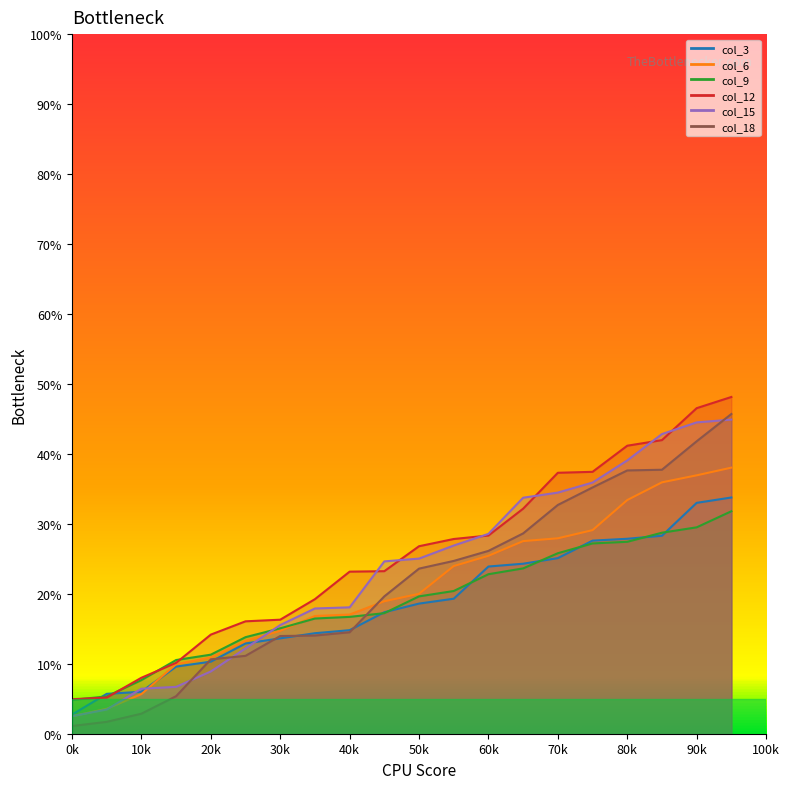

How many distinct data groups are displayed?

6